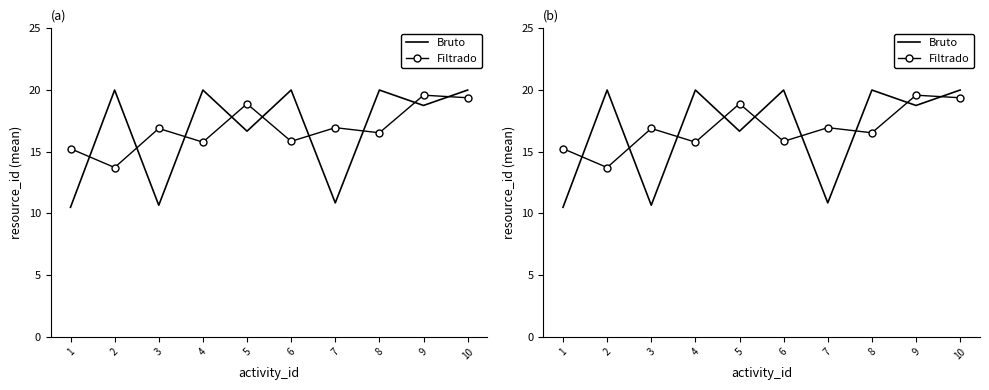

What is the sum of all Bruto values?

167.4